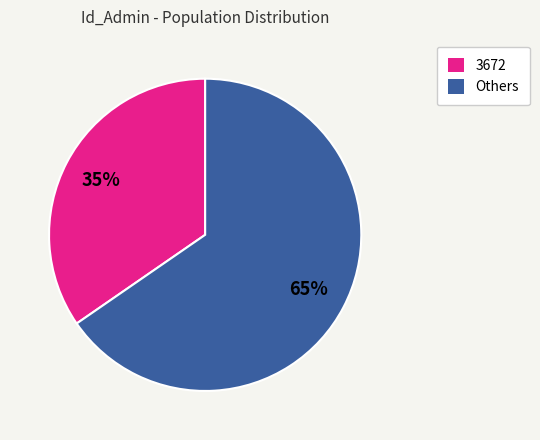

To the nearest percent, what is the combined percentage of Others and 3672?

100%